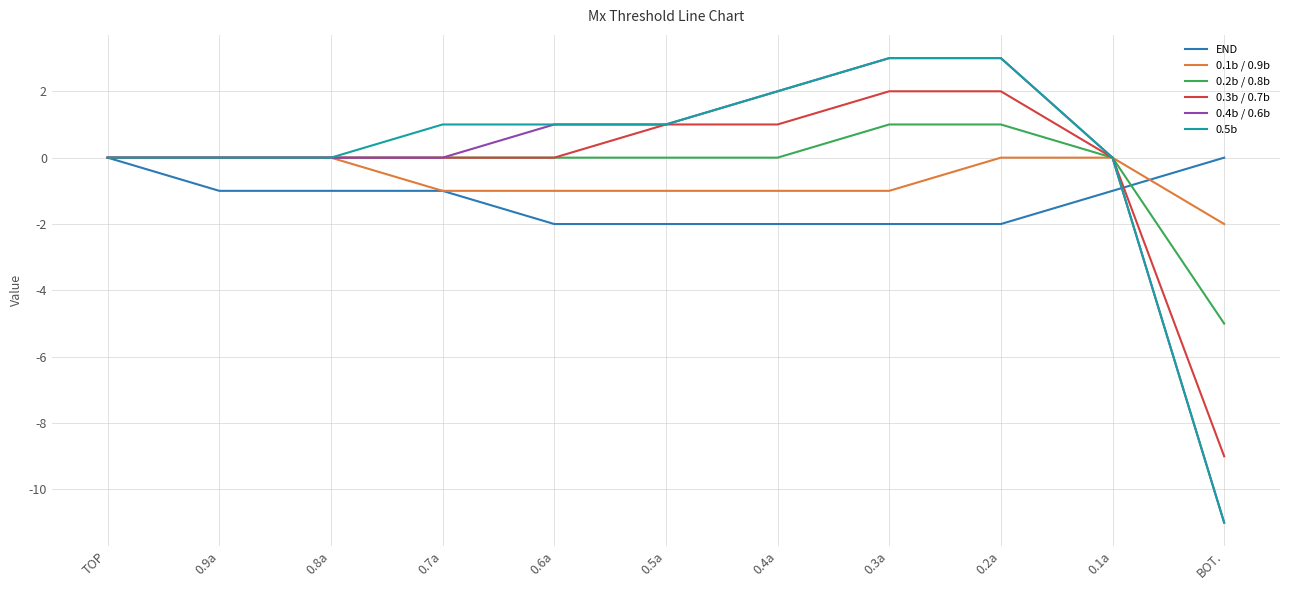

What is the smallest value displayed?

-11